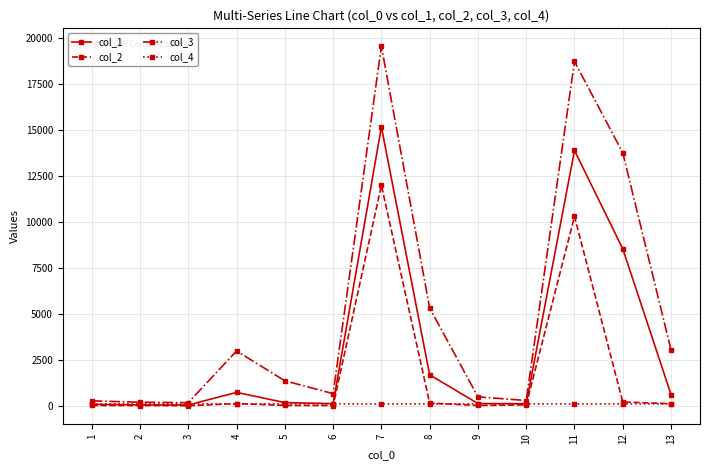

Count the number of data series in this chart.

4